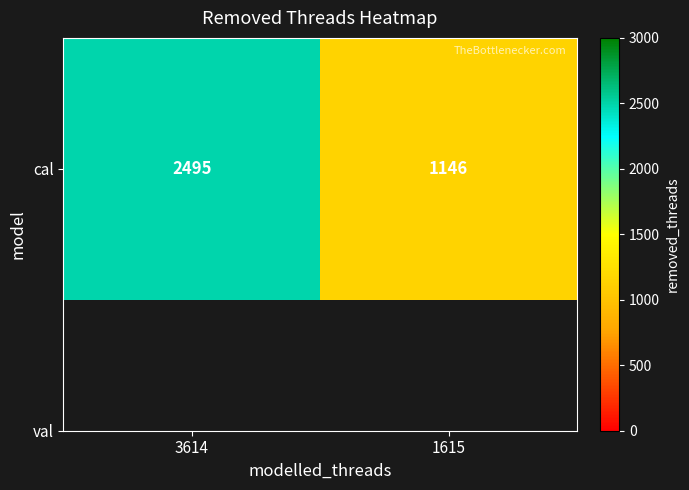

The chart shows a value of 2495 at 3614. True or false?

True